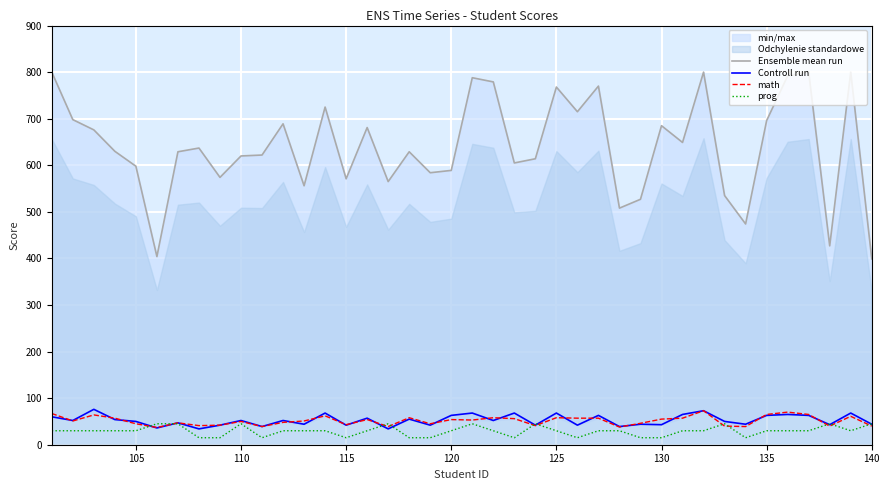

What is the highest value of the Controll run series?

76